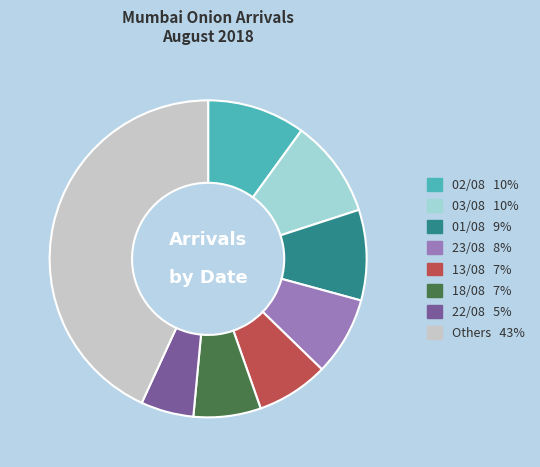

Is there a majority slice in this chart?

No